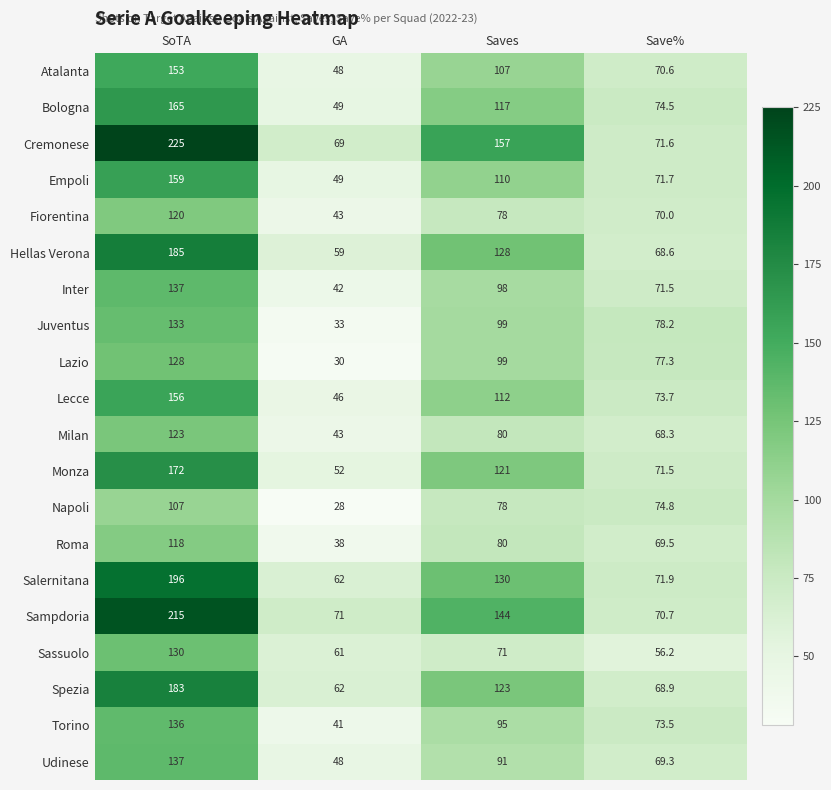

What is the minimum value for Roma?

38.0